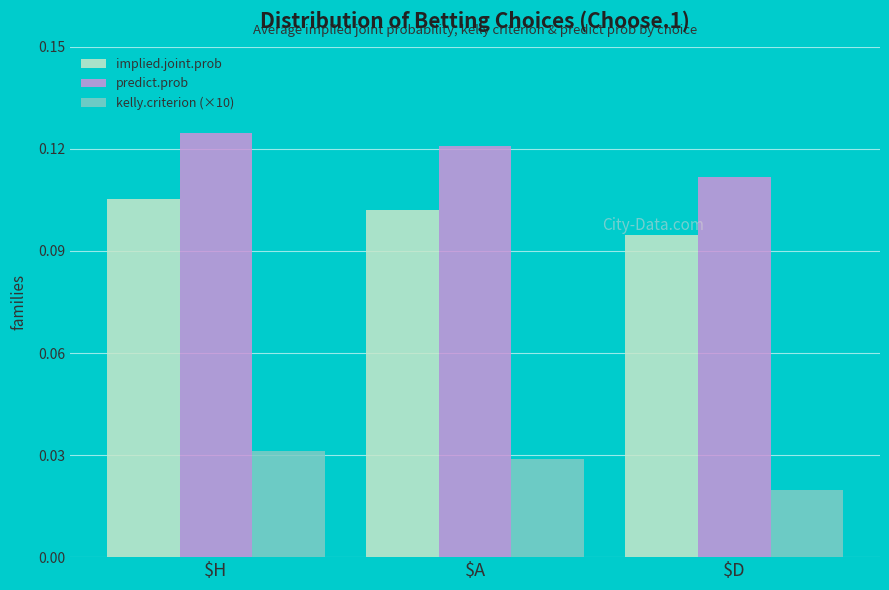

Is it true that implied.joint.prob equals 0.2 at $H?

False